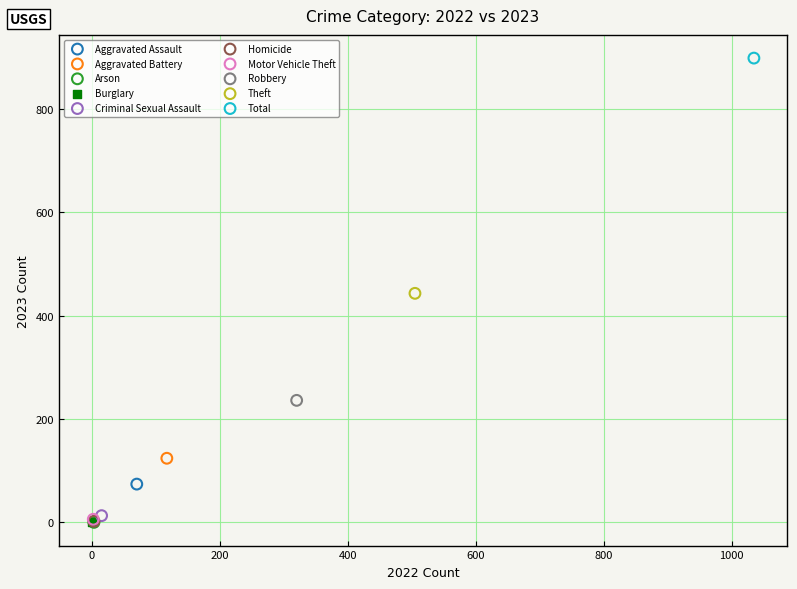

Which series reaches the maximum Y coordinate?

Total